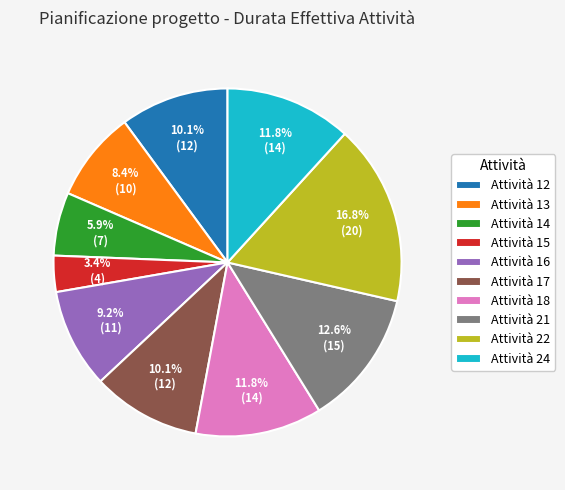

Between Attività 14 and Attività 21, which is larger?

Attività 21